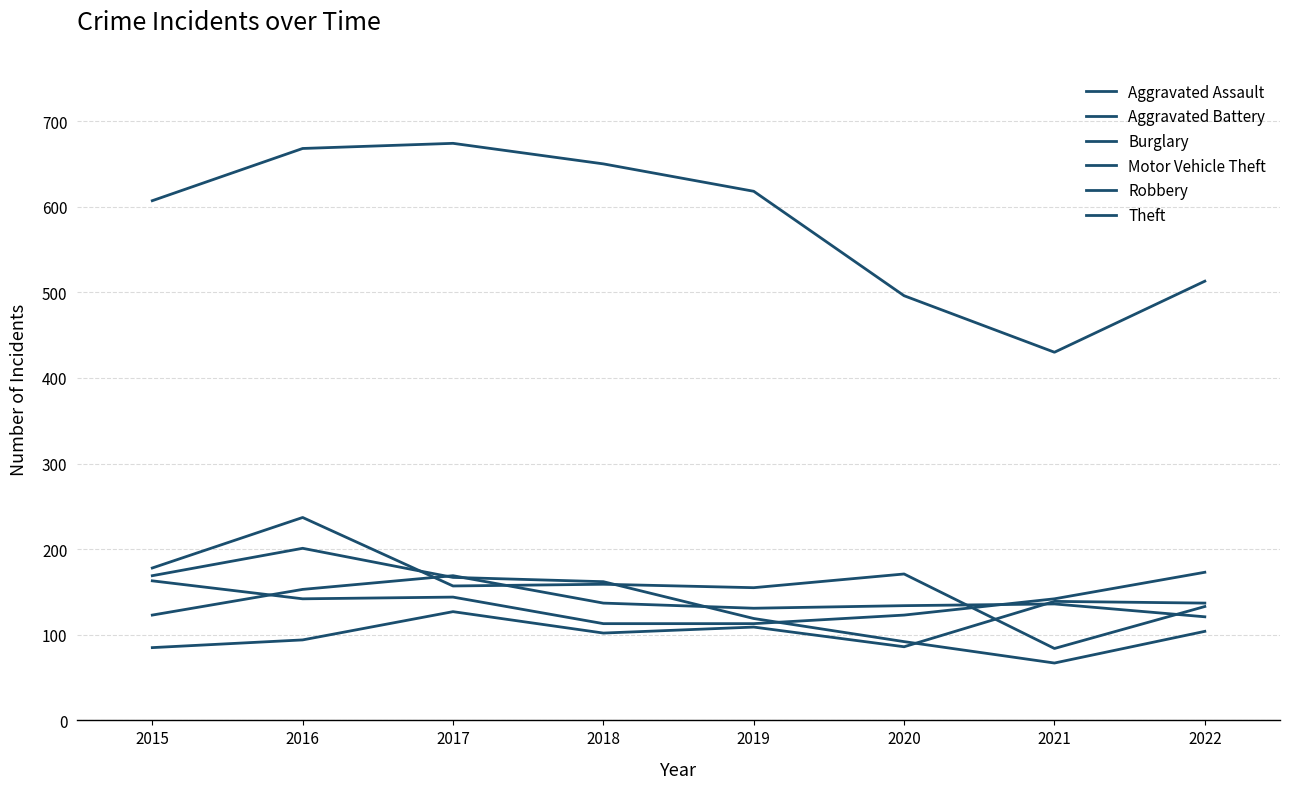

Does the chart display data point markers on the line(s)?

No